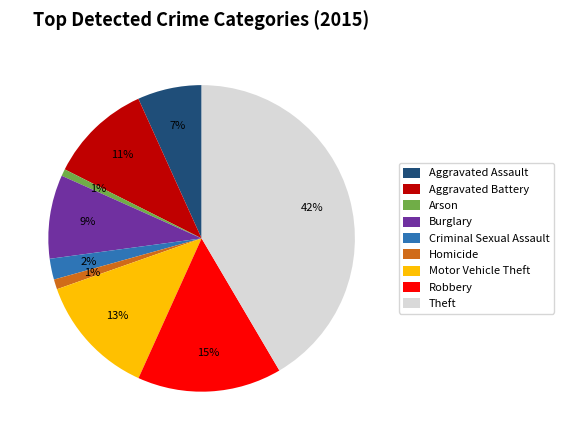

Combined, do Aggravated Battery and Burglary account for over 50%?

No